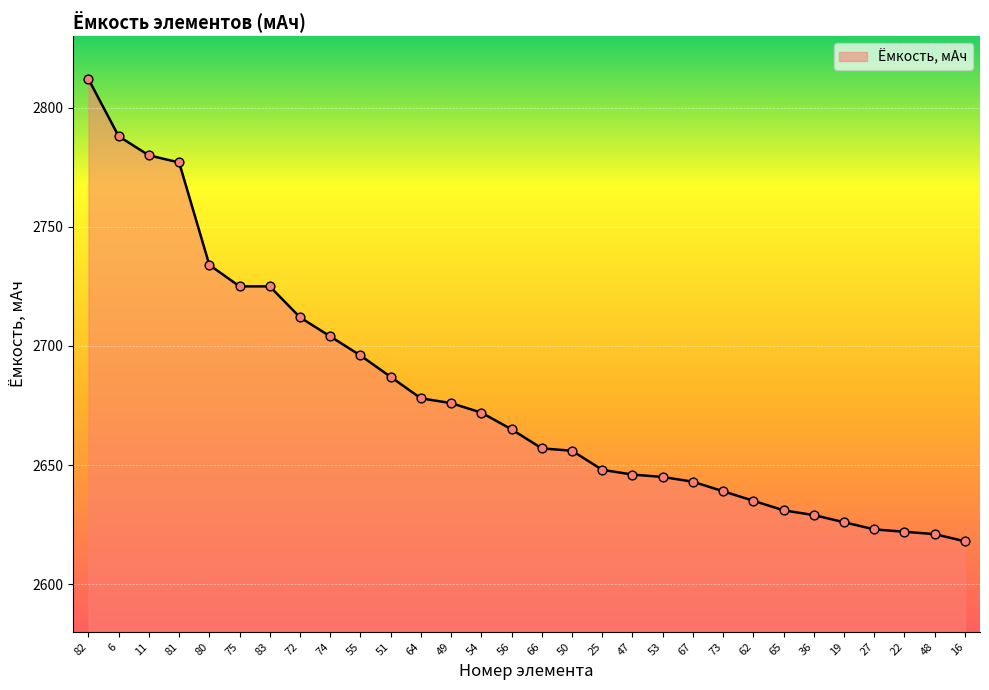

What is the change in value from 80 to 50?

-78